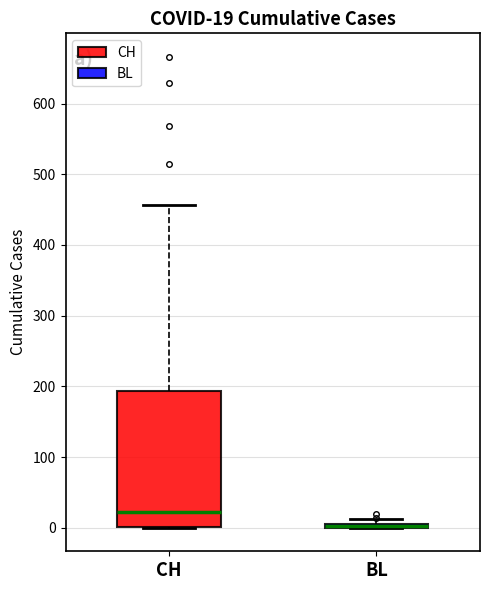

Which box is the tallest, from its lower edge to its upper edge?

CH